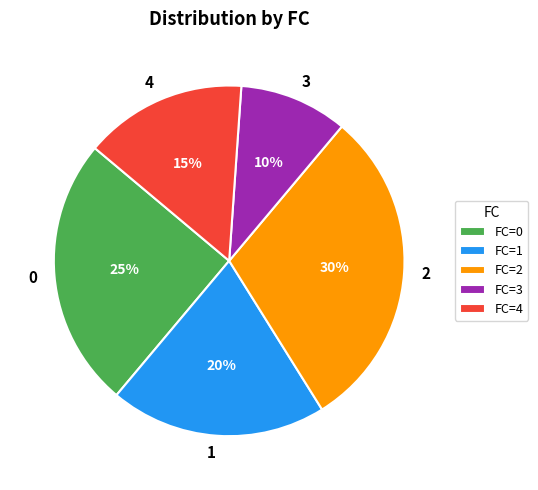

To the nearest percent, what percentage of the pie is 4?

15%